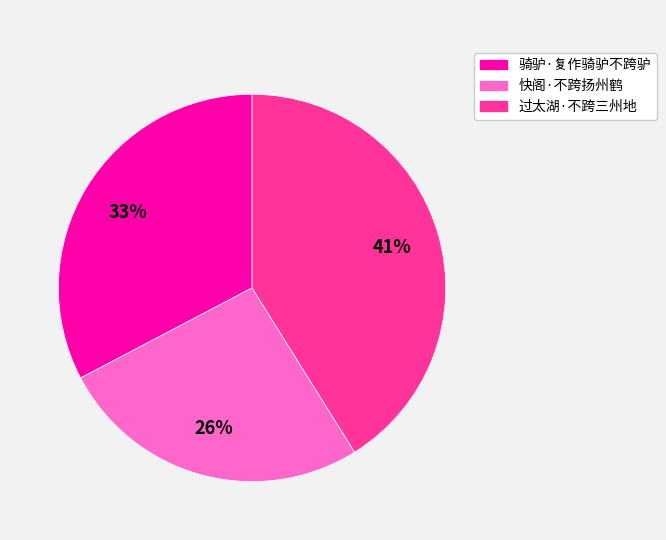

Does any single category account for the majority?

No